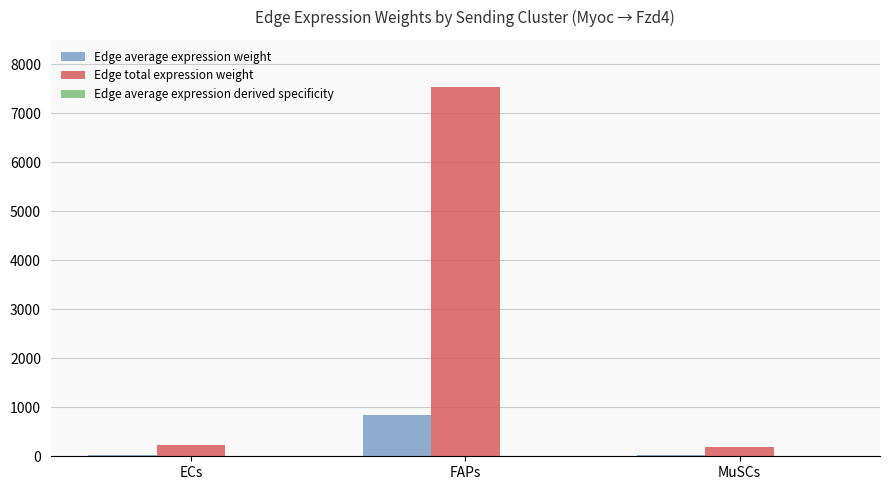

What is the difference between the Edge average expression weight values at ECs and FAPs?

813.3